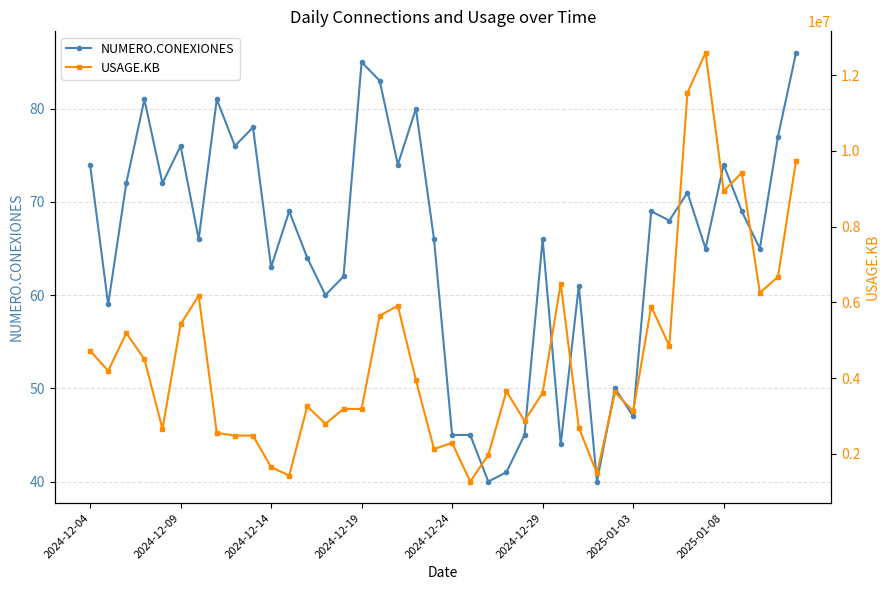

What is the highest value of the USAGE.KB series?

12590888